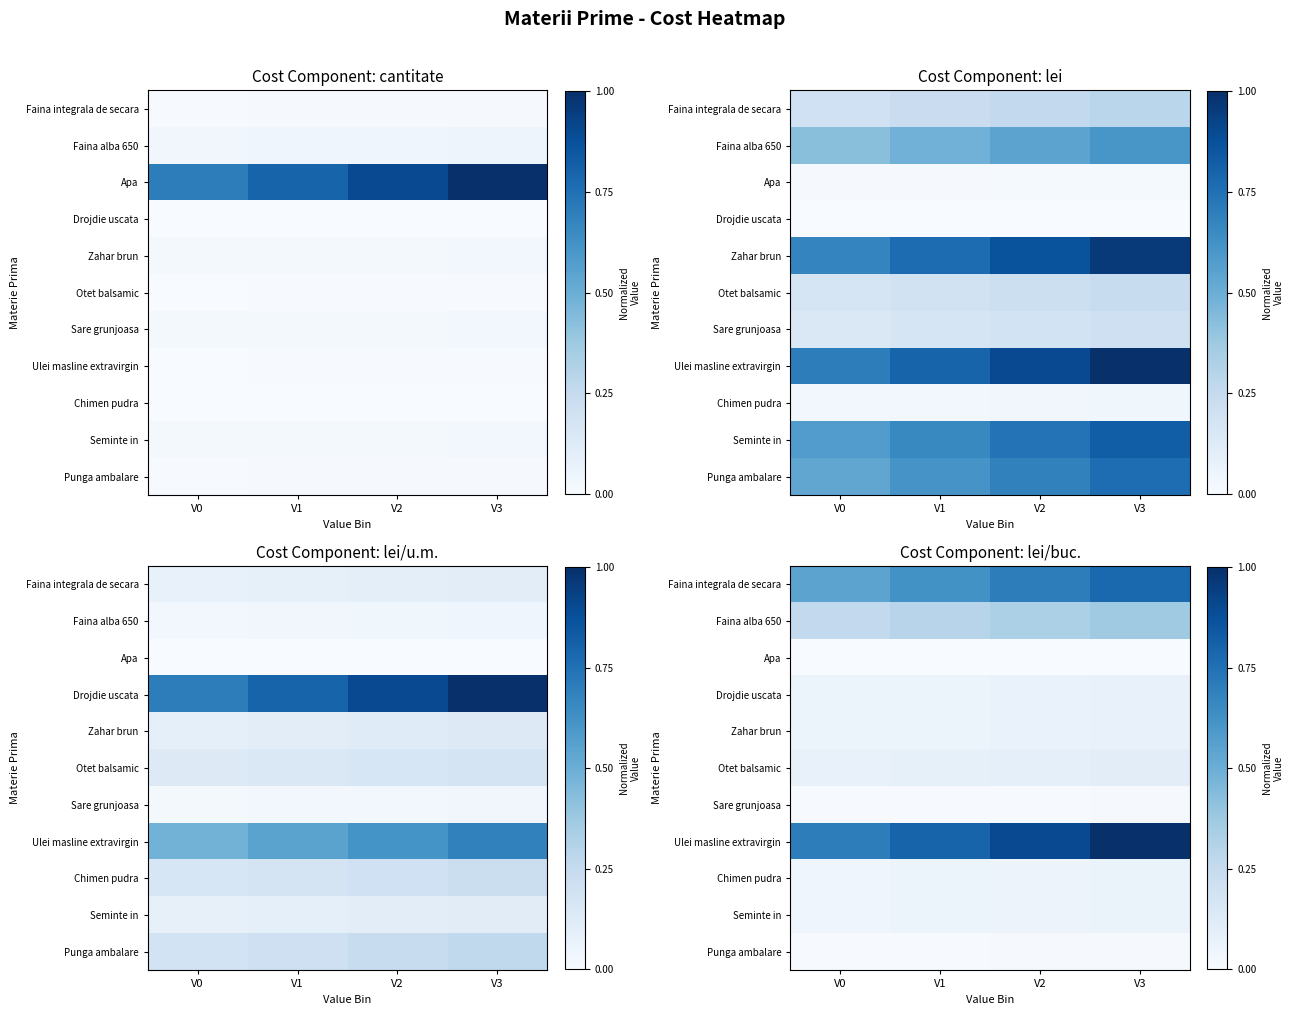

Which series has the widest spread of values?

Ulei masline extravirgin